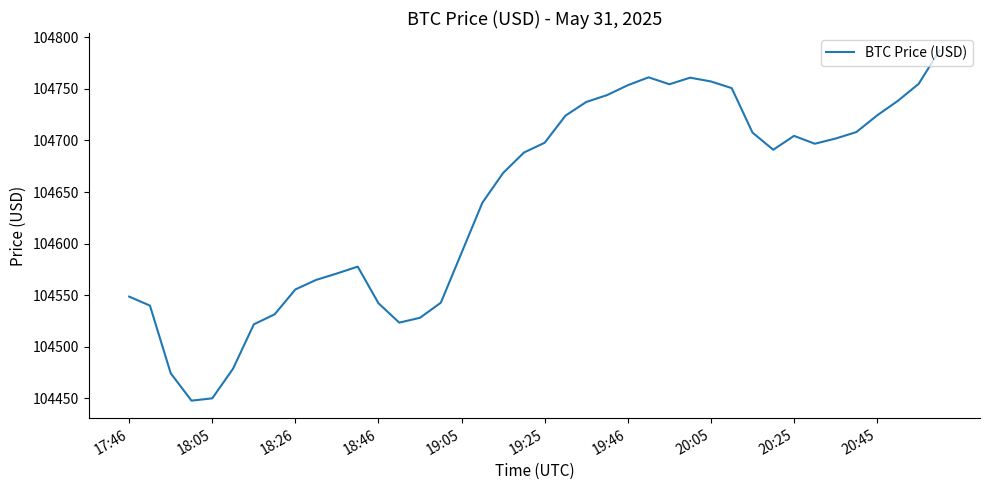

What is the smallest value displayed?

104447.7